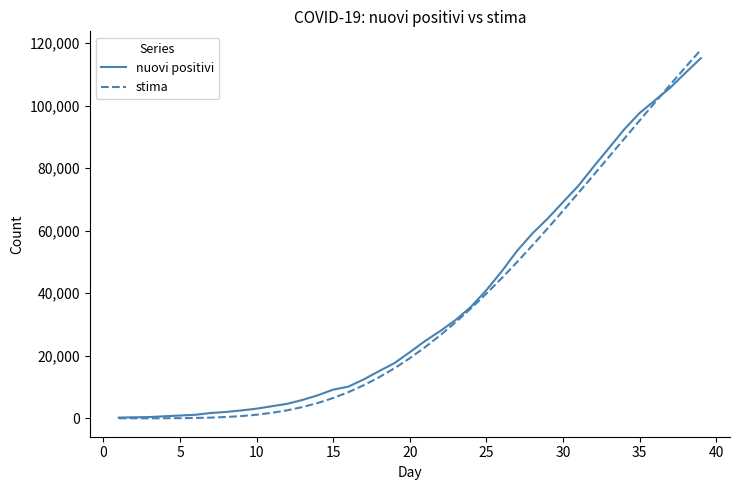

Which series has the largest total across all categories?

nuovi positivi